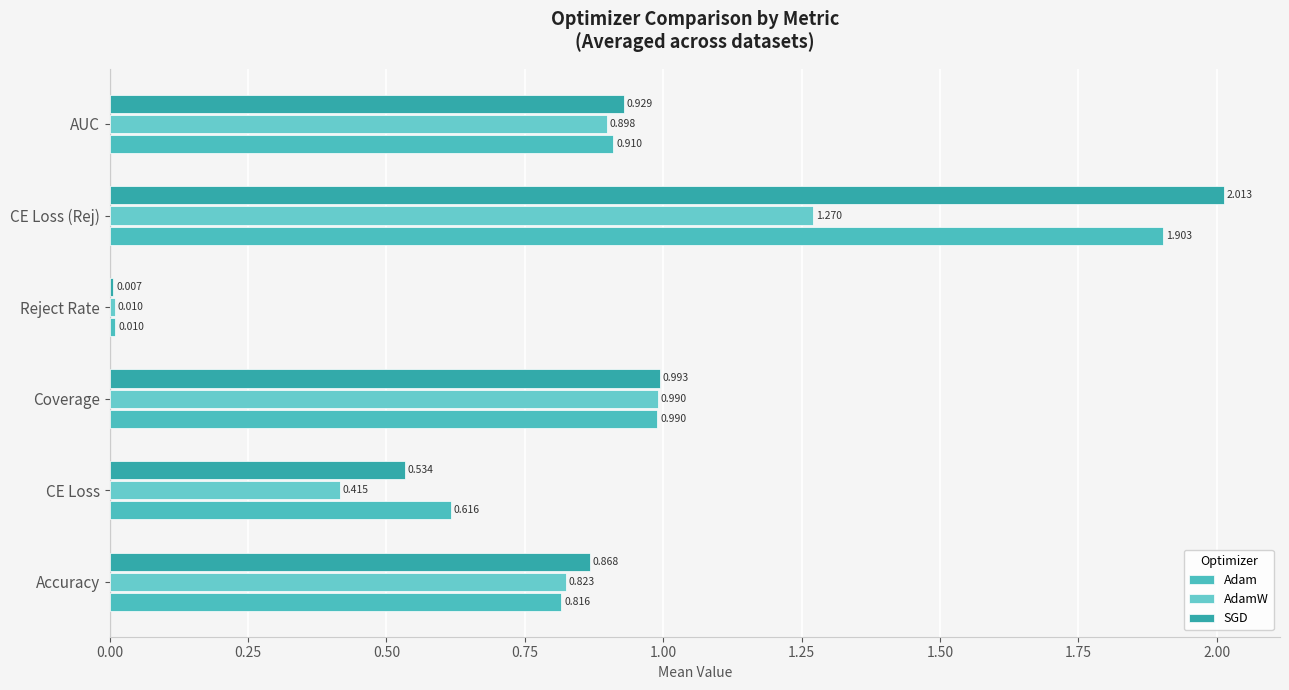

Count the number of categories in the chart.

6